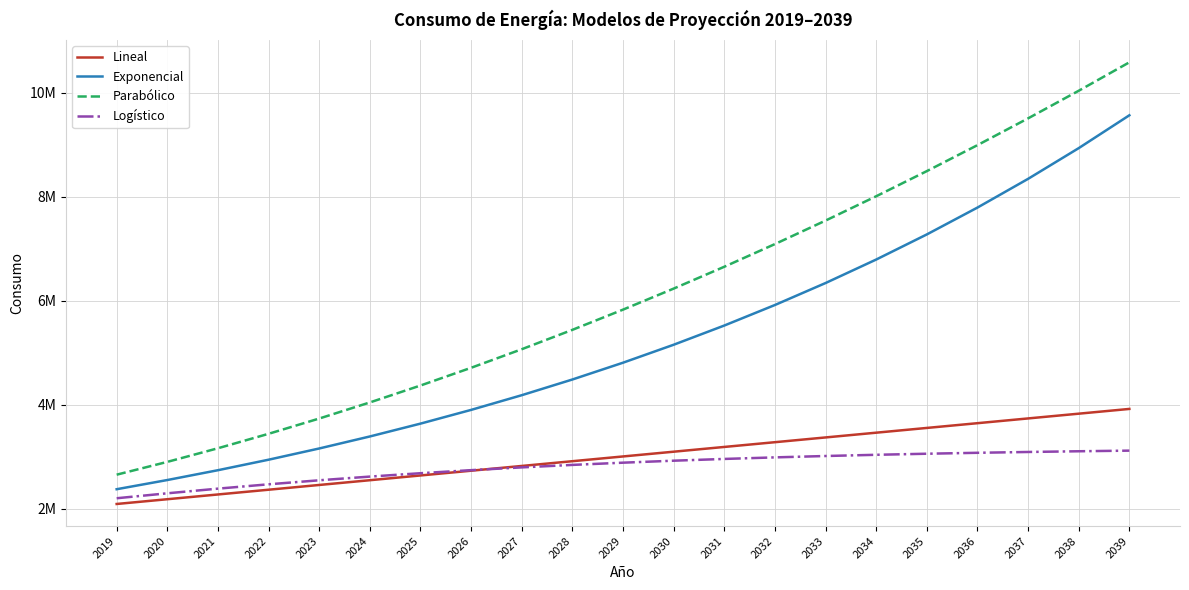

What are all the series names shown in the legend?

Lineal, Exponencial, Parabólico, Logístico